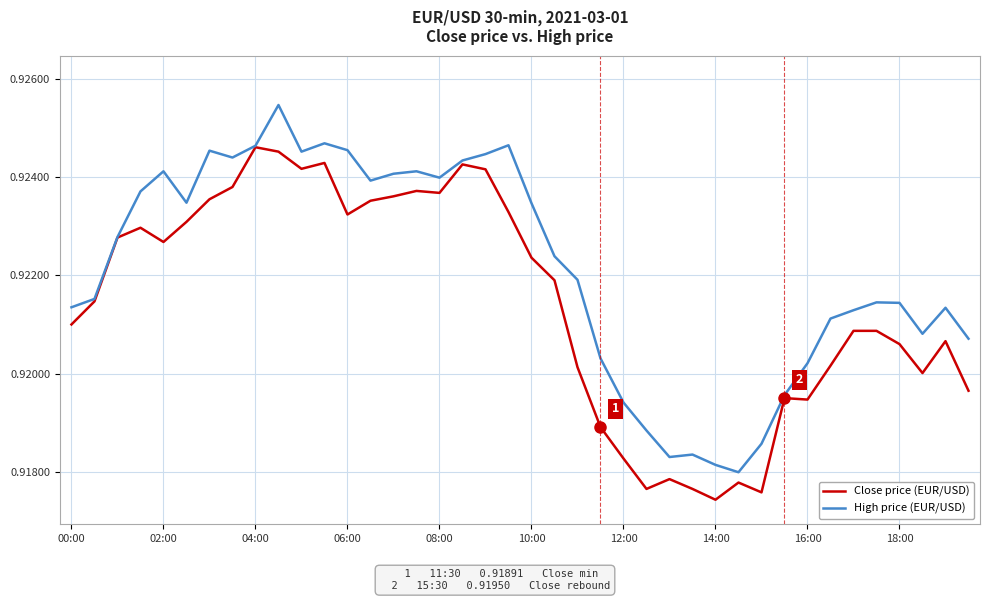

List the series in order of their peak value, highest first.

High price (EUR/USD), Close price (EUR/USD)